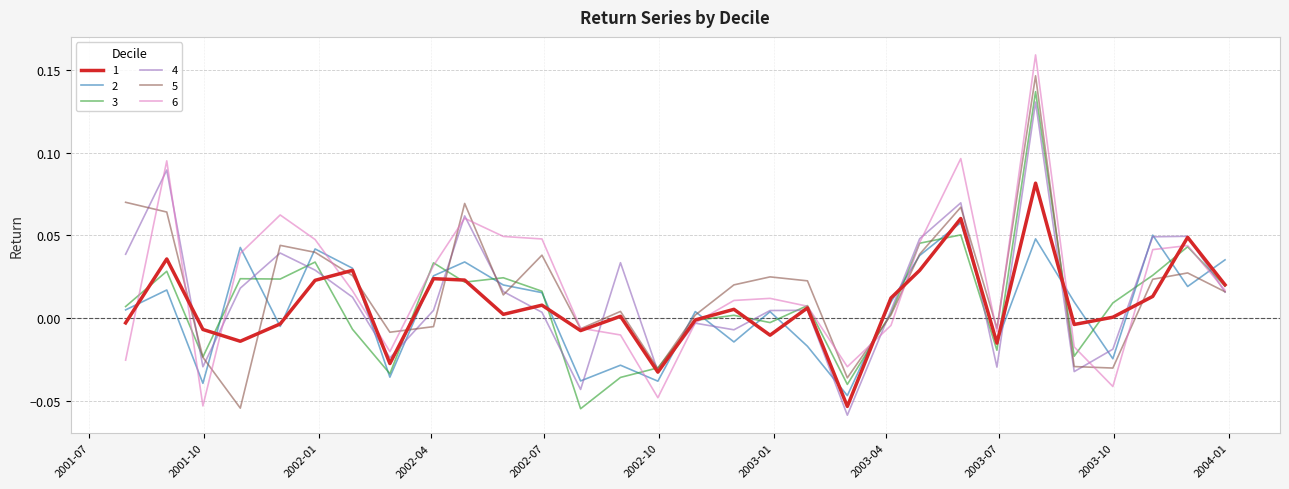

Is this an area chart (filled region under the line)?

No